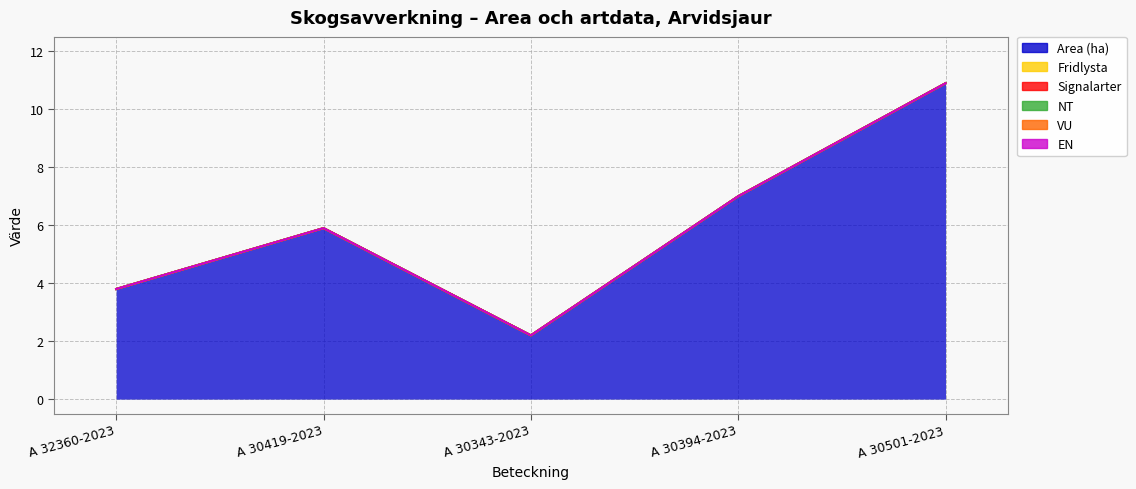

True or false: EN and Fridlysta intersect in this chart.

False